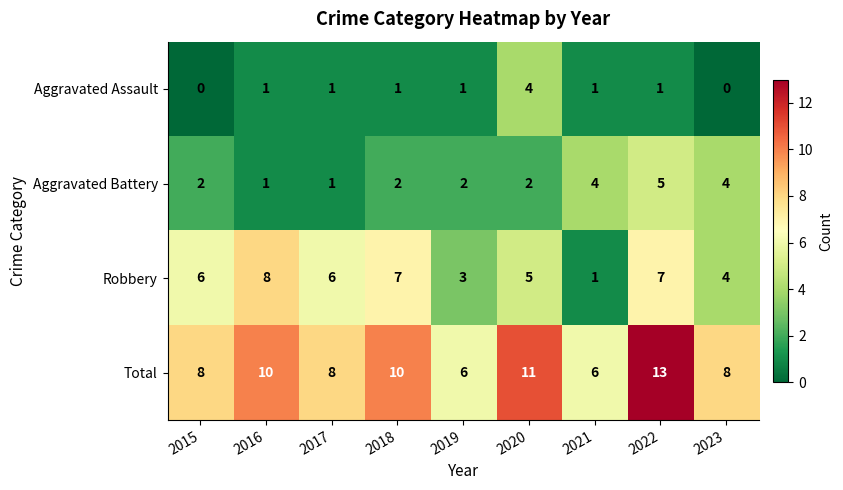

Which series changed the most between 2015 and 2019?

Robbery